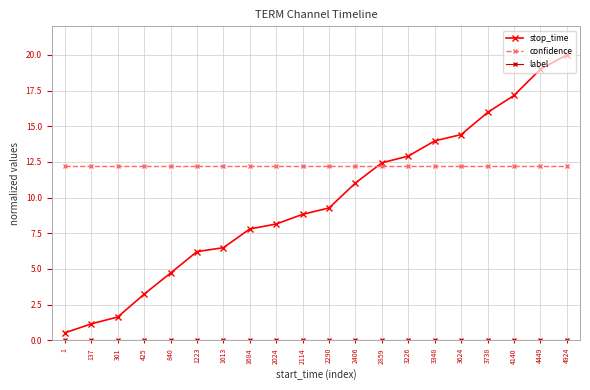

How many distinct data groups are displayed?

3